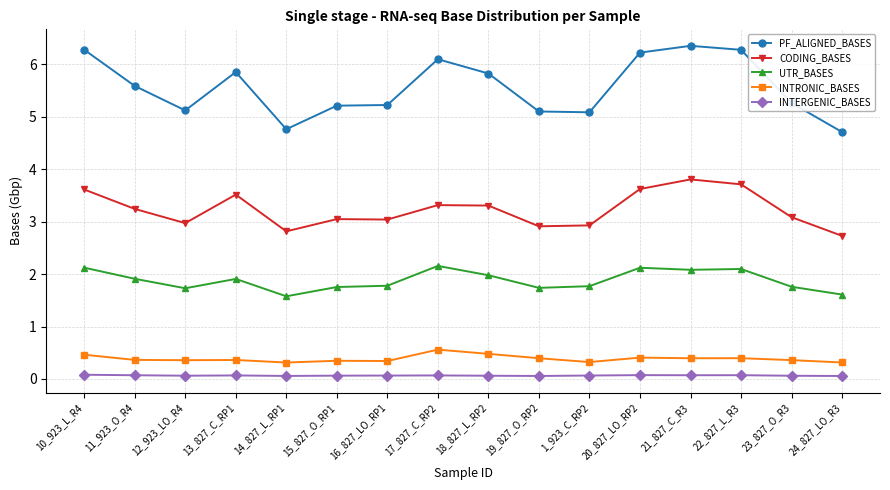

At 12_923_LO_R4, list the series in order from largest to smallest.

PF_ALIGNED_BASES, CODING_BASES, UTR_BASES, INTRONIC_BASES, INTERGENIC_BASES